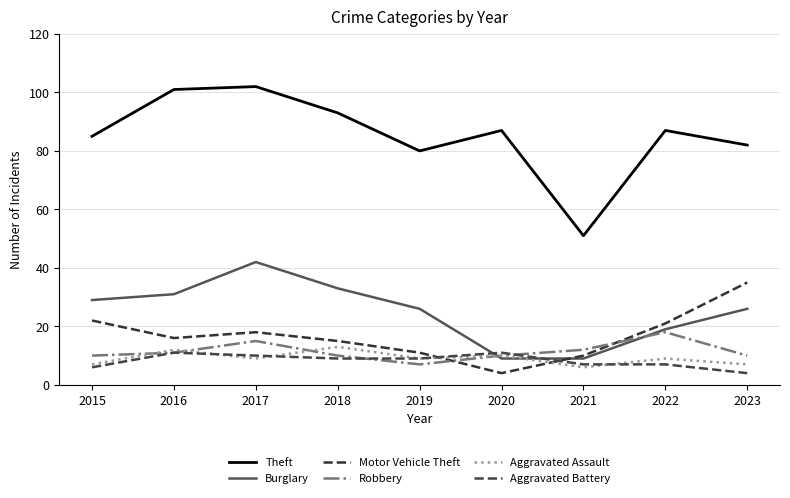

What is the total value across all series at 2023?

164